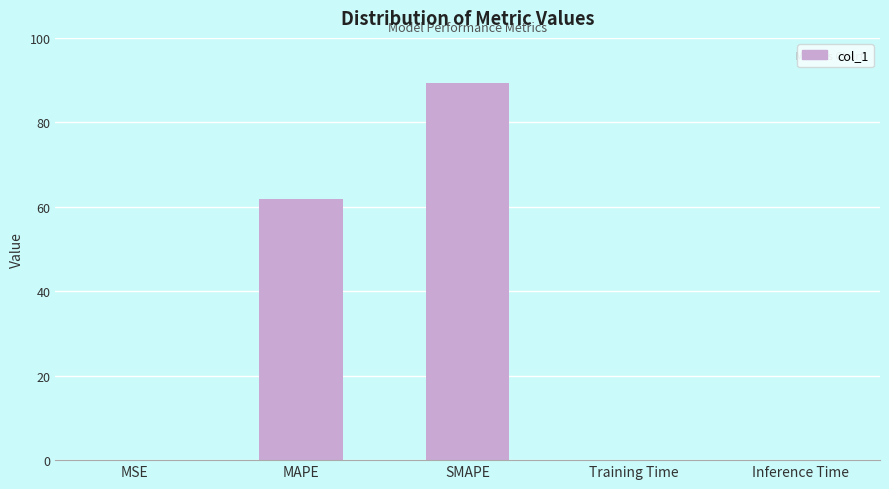

Between MAPE and Training Time, which is larger?

MAPE